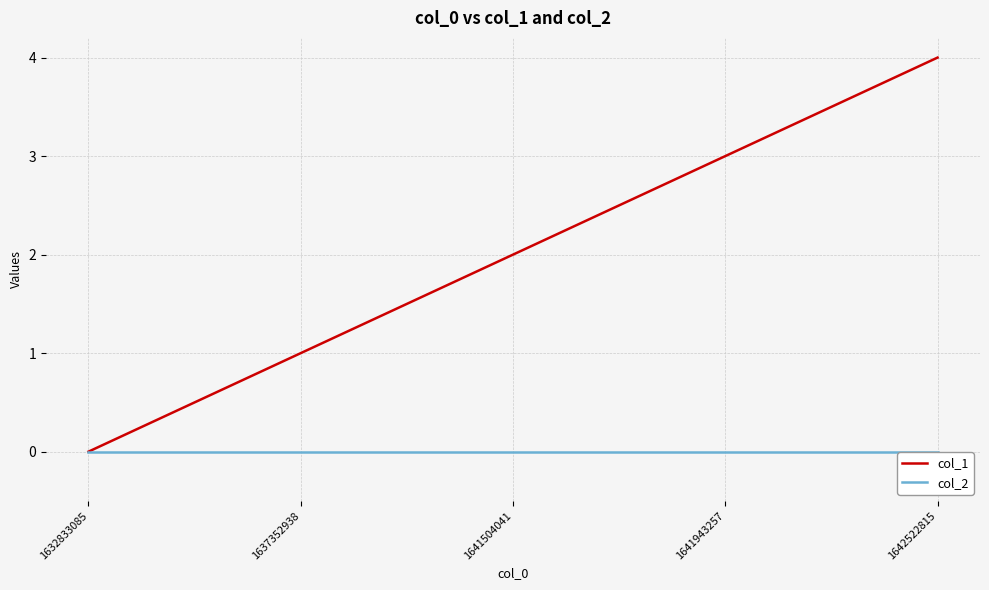

Reading left to right, extract all data points from this chart.

col_1: 1632833085=0	1637352938=1	1641504041=2	1641943257=3	1642522815=4
col_2: 1632833085=0	1637352938=0	1641504041=0	1641943257=0	1642522815=0